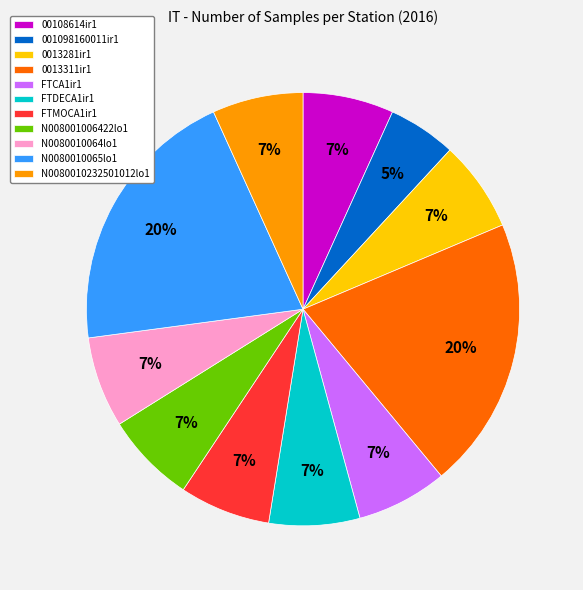

Is there a majority slice in this chart?

No